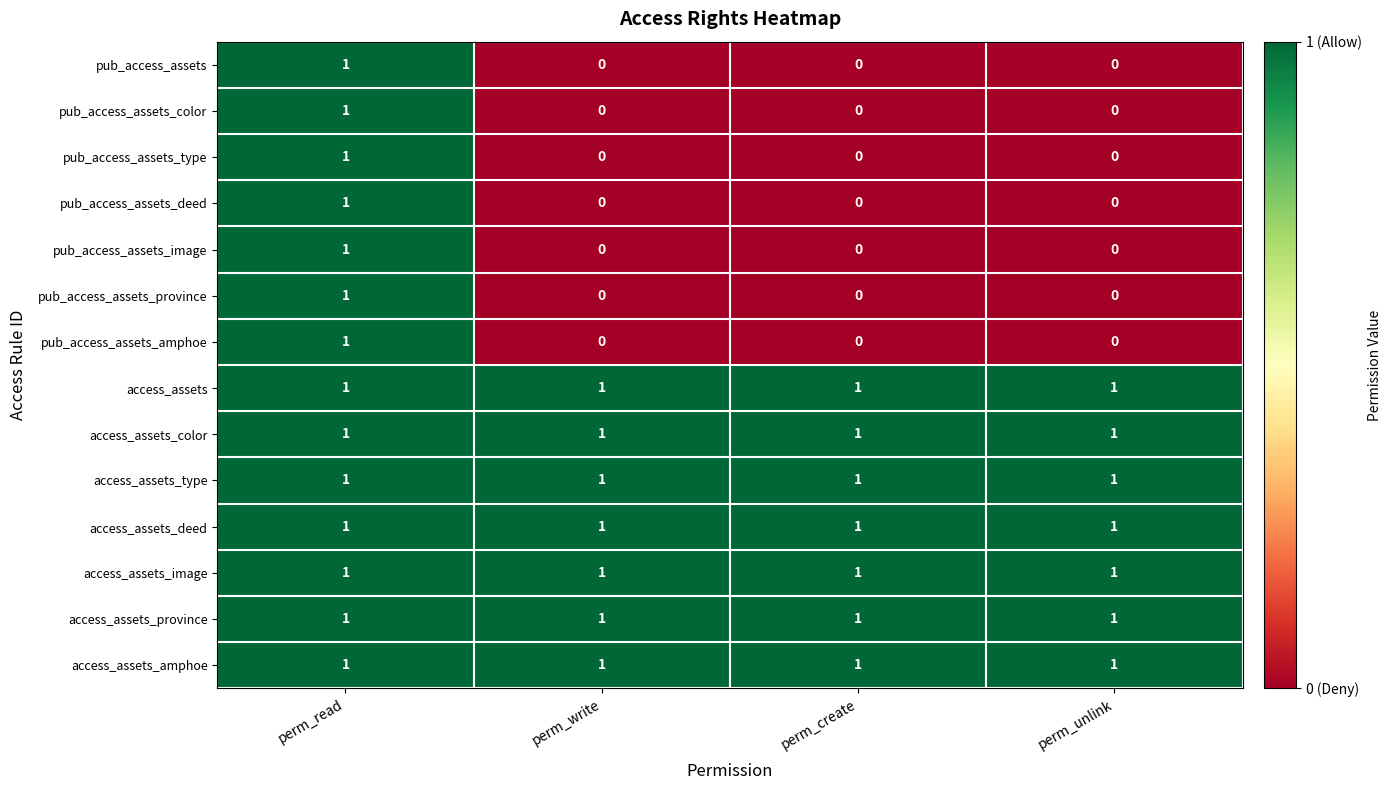

Count the pub_access_assets_deed values in the range 0 to 1.

4